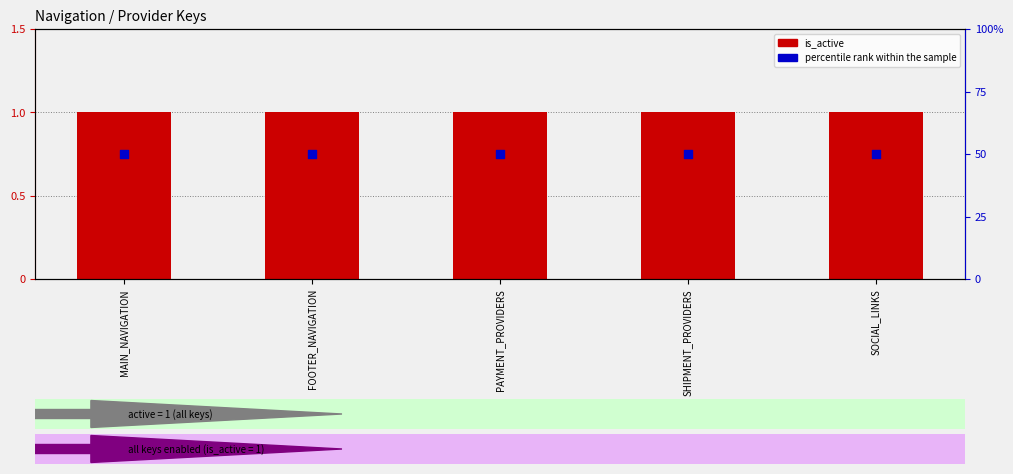

What are all the series names shown in the legend?

is_active, percentile rank within the sample